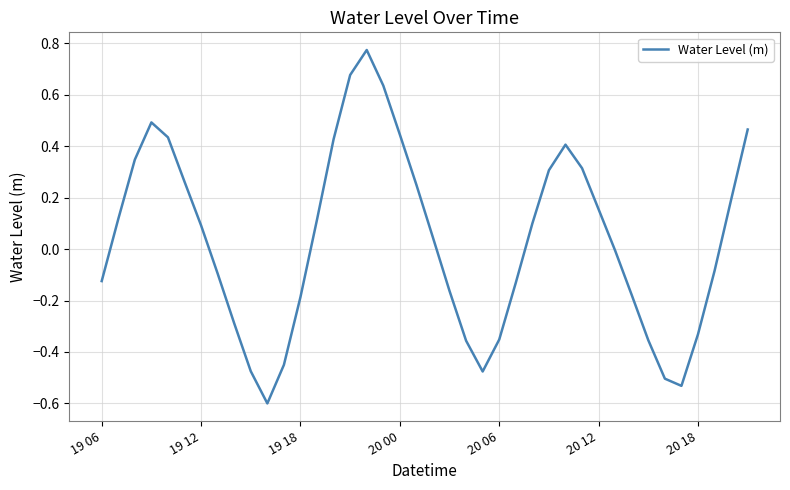

What is the minimum value shown in the chart?

-0.6